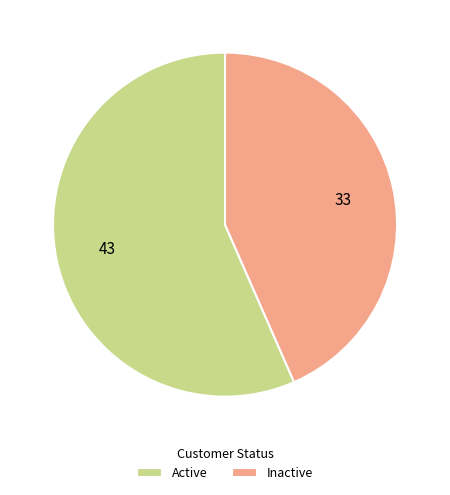

Between Inactive and Active, which is larger?

Active